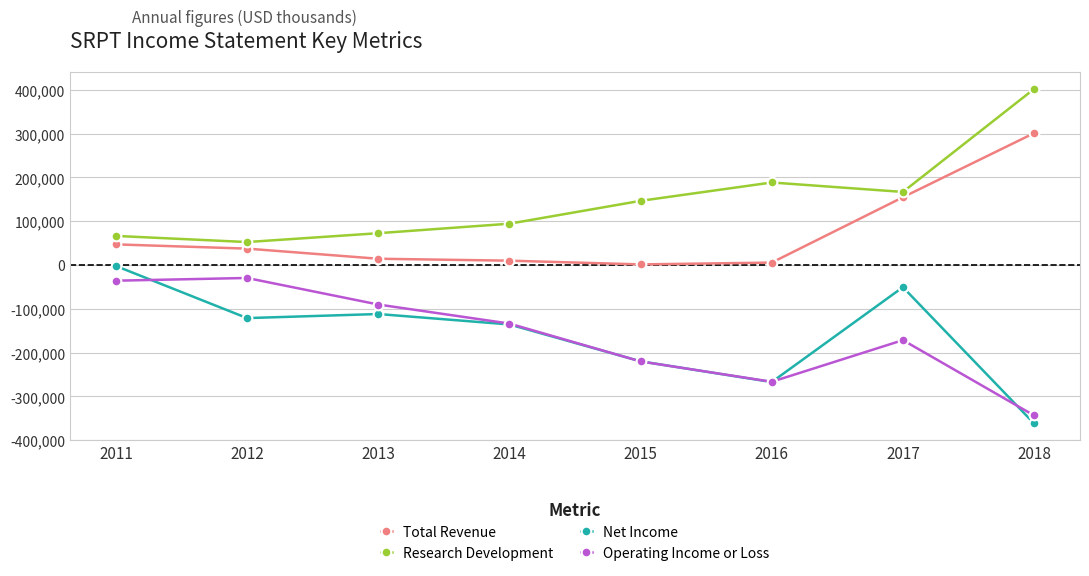

Reading left to right, extract all data points from this chart.

Total Revenue: 2011=47000	2012=37300	2013=14200	2014=9800	2015=1300	2016=5400	2017=154600	2018=301000
Research Development: 2011=66300	2012=52300	2013=72500	2014=94200	2015=146400	2016=188300	2017=166700	2018=401800
Net Income: 2011=-2300	2012=-121300	2013=-112000	2014=-135800	2015=-220000	2016=-267300	2017=-50700	2018=-361900
Operating Income or Loss: 2011=-35900	2012=-29700	2013=-90300	2014=-133800	2015=-220200	2016=-266700	2017=-171600	2018=-343600